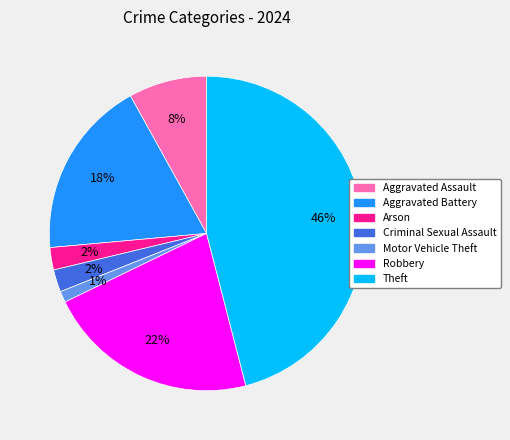

Is it true that Aggravated Battery is 18% of the pie?

True